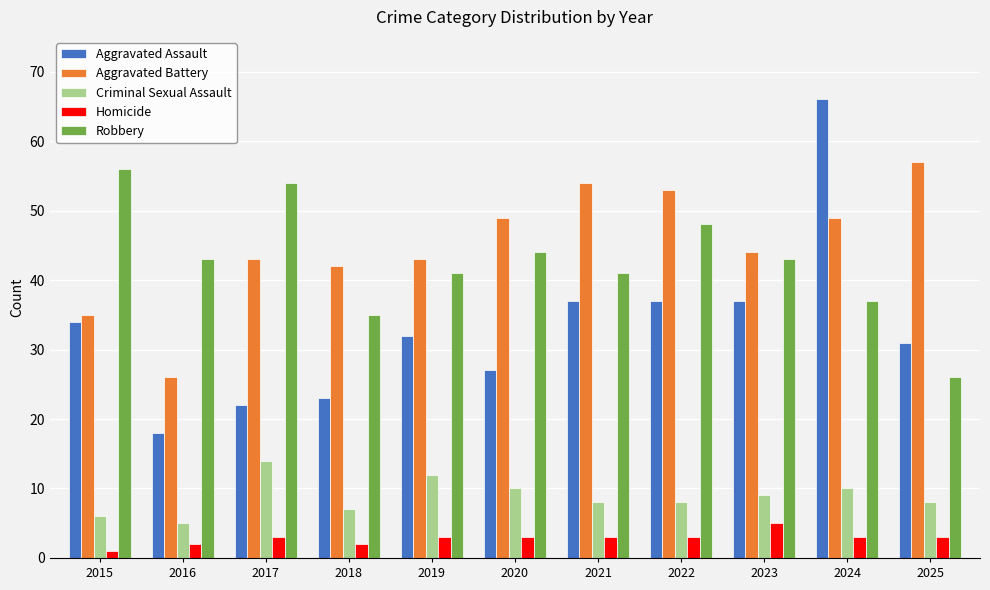

The value of Homicide at 2021 is 3. True or false?

True